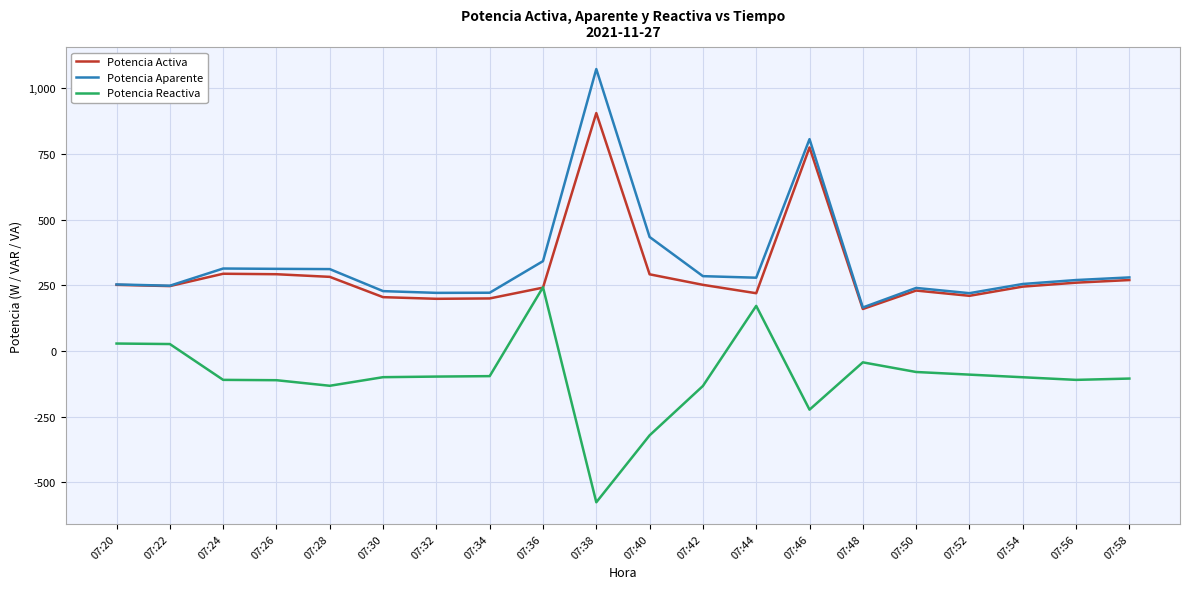

Is it true that Potencia Reactiva equals -133.2 at 07:42?

True